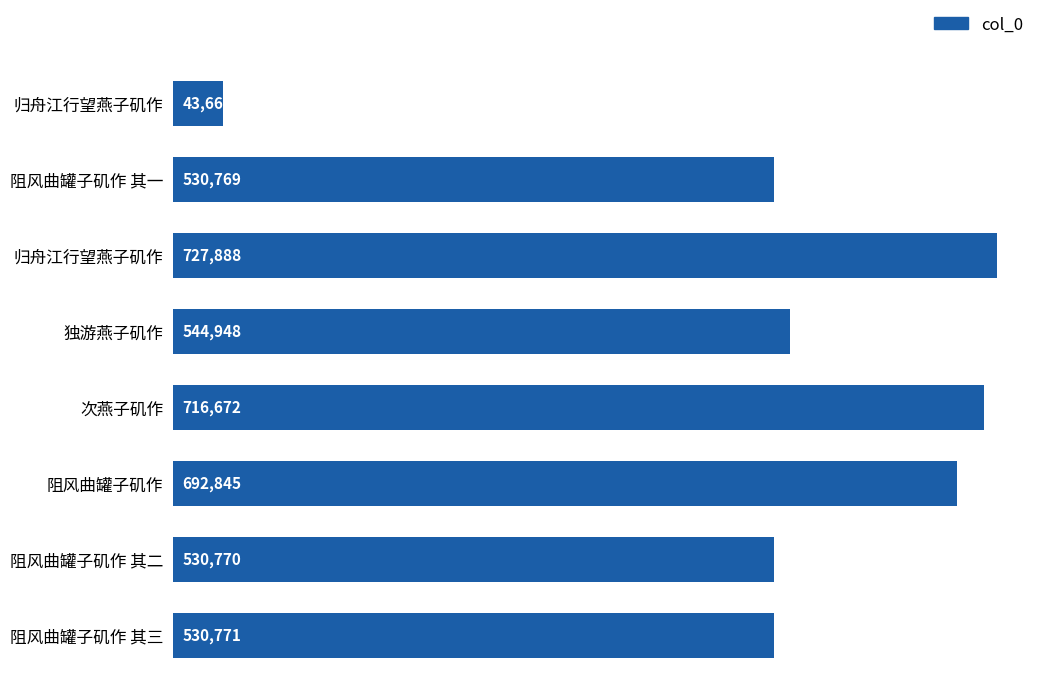

Does the chart contain any negative values?

No